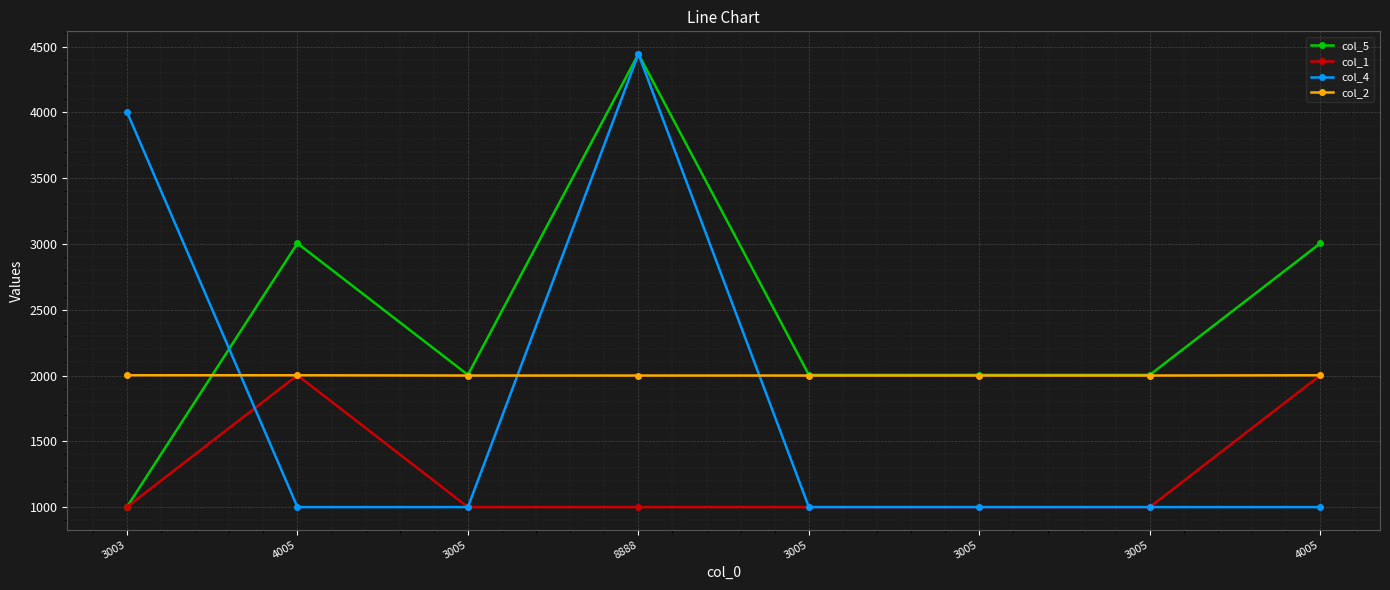

Reading left to right, extract all data points from this chart.

col_5: 3003=1001	4005=3005	3005=2005	8888=4444	3005=2005	3005=2005	3005=2005	4005=3005
col_1: 3003=1001	4005=2002	3005=1000	8888=1000	3005=1000	3005=1000	3005=1000	4005=2002
col_4: 3003=4004	4005=1000	3005=1000	8888=4444	3005=1000	3005=1000	3005=1000	4005=1000
col_2: 3003=2002	4005=2002	3005=2000	8888=2000	3005=2000	3005=2000	3005=2000	4005=2002